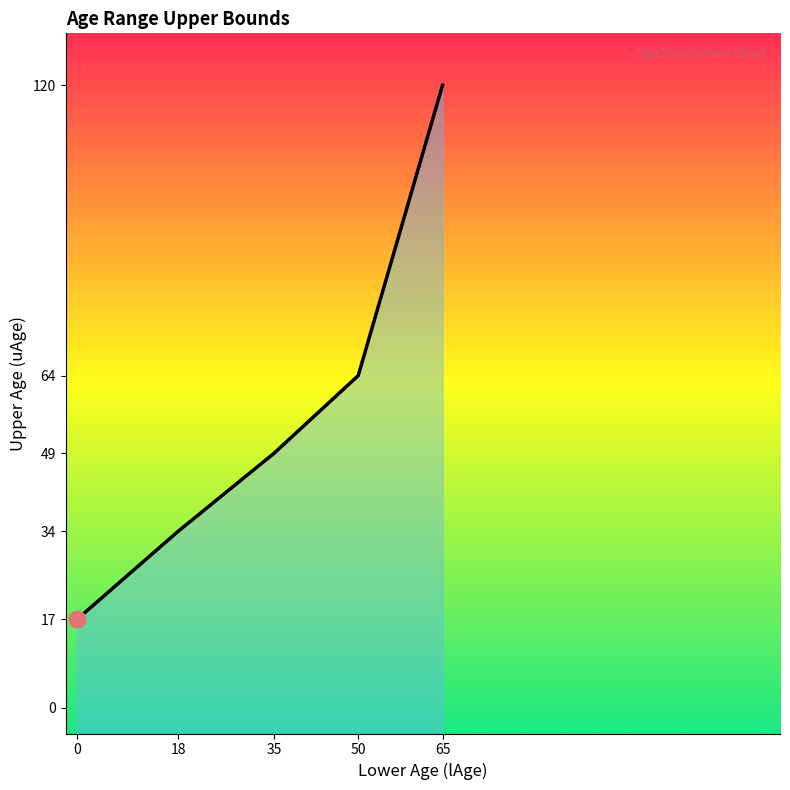

How many values are below 49?

2